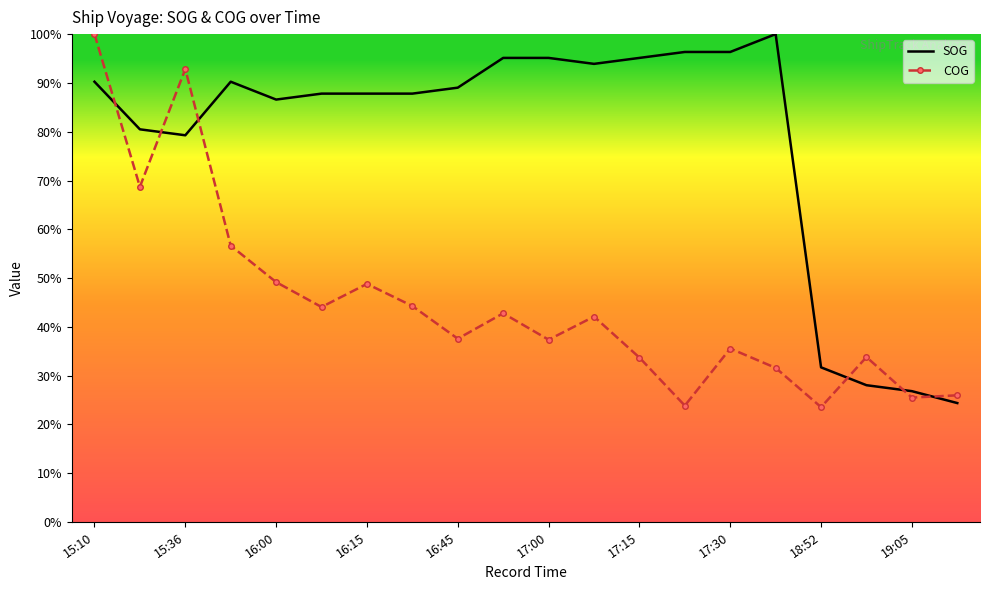

What is the difference between the maximum and minimum values in the COG series?

76.4